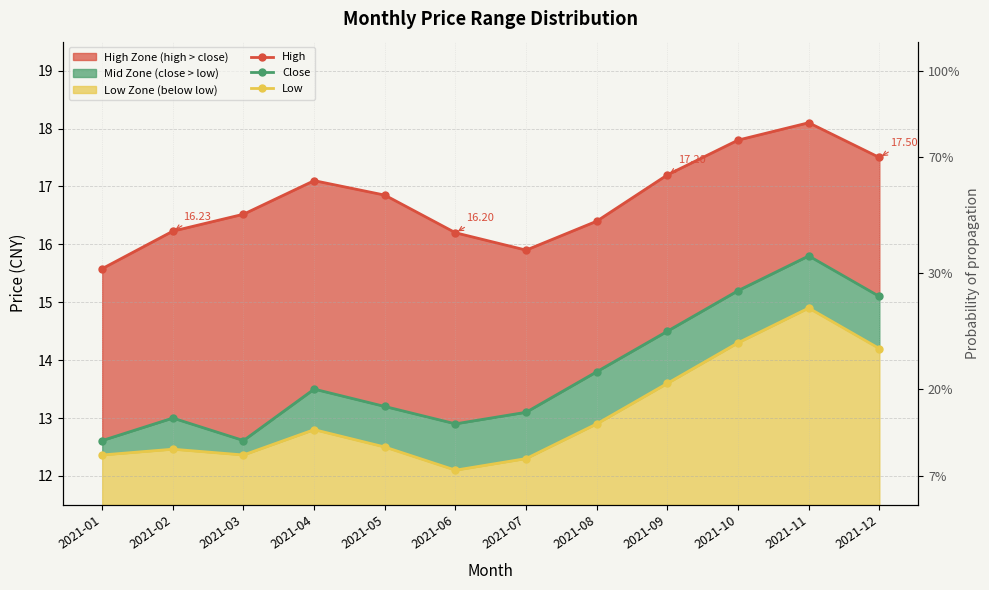

What is the spread (max minus min) of values at 2021-07?

3.6